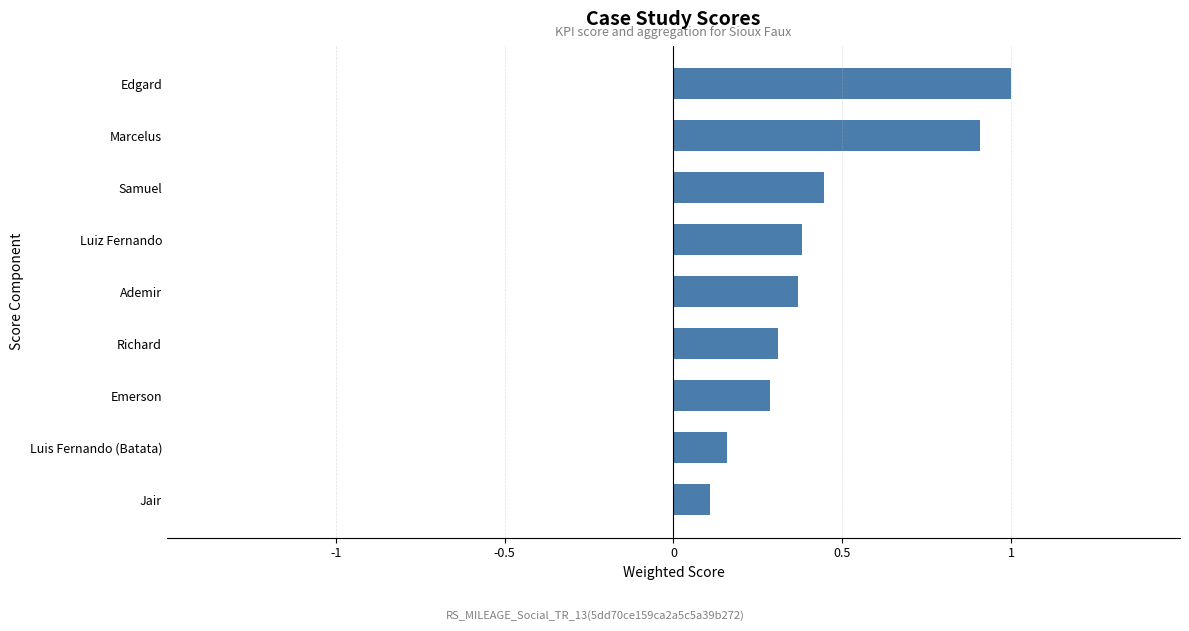

What is the greatest value displayed?

1.0